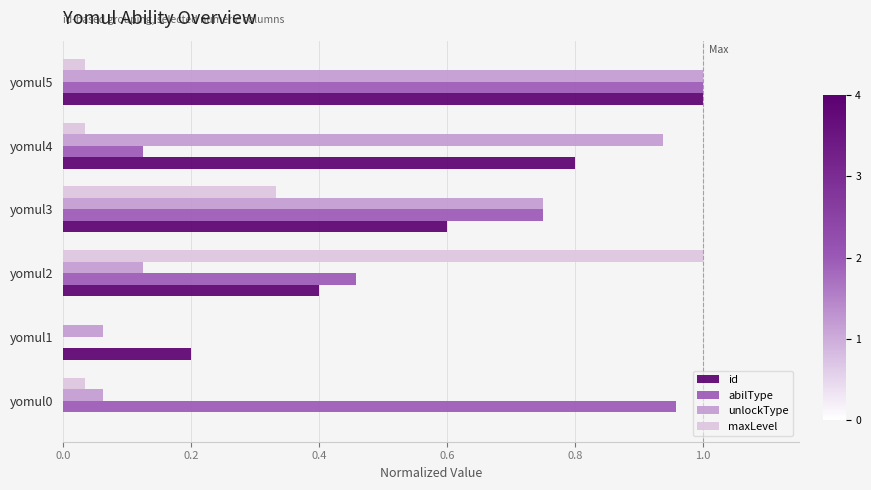

Which category has the highest value in the id series?

yomul5